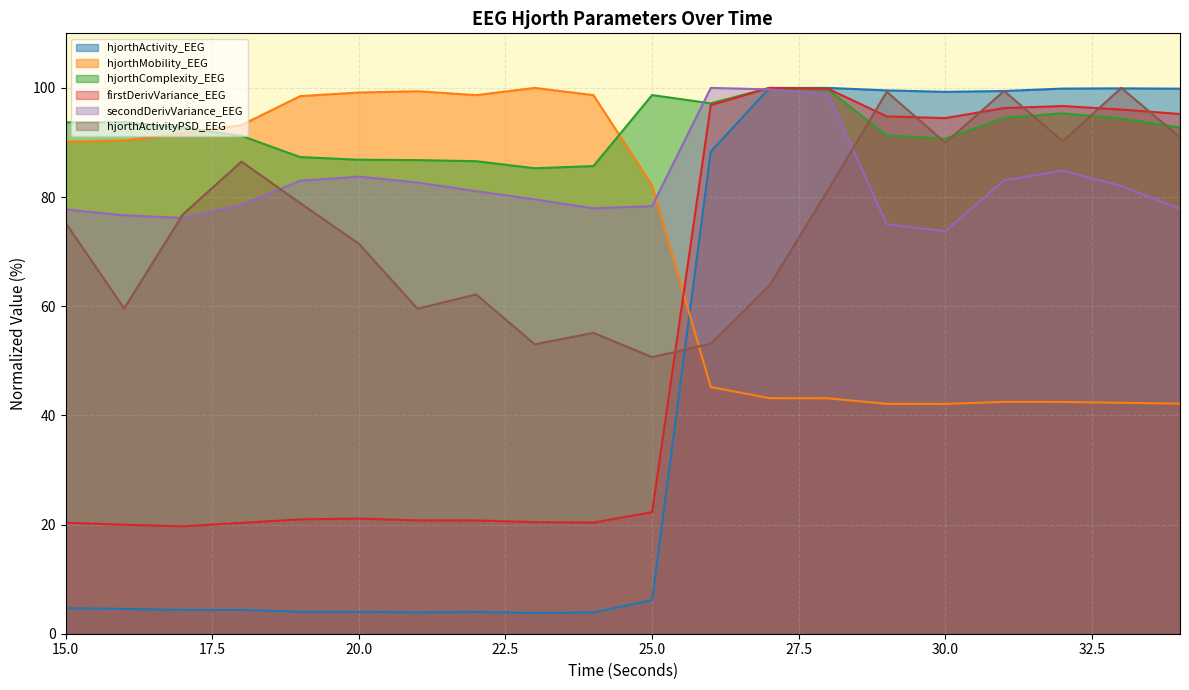

Where do firstDerivVariance_EEG and hjorthActivity_EEG first cross each other?

27 and 28